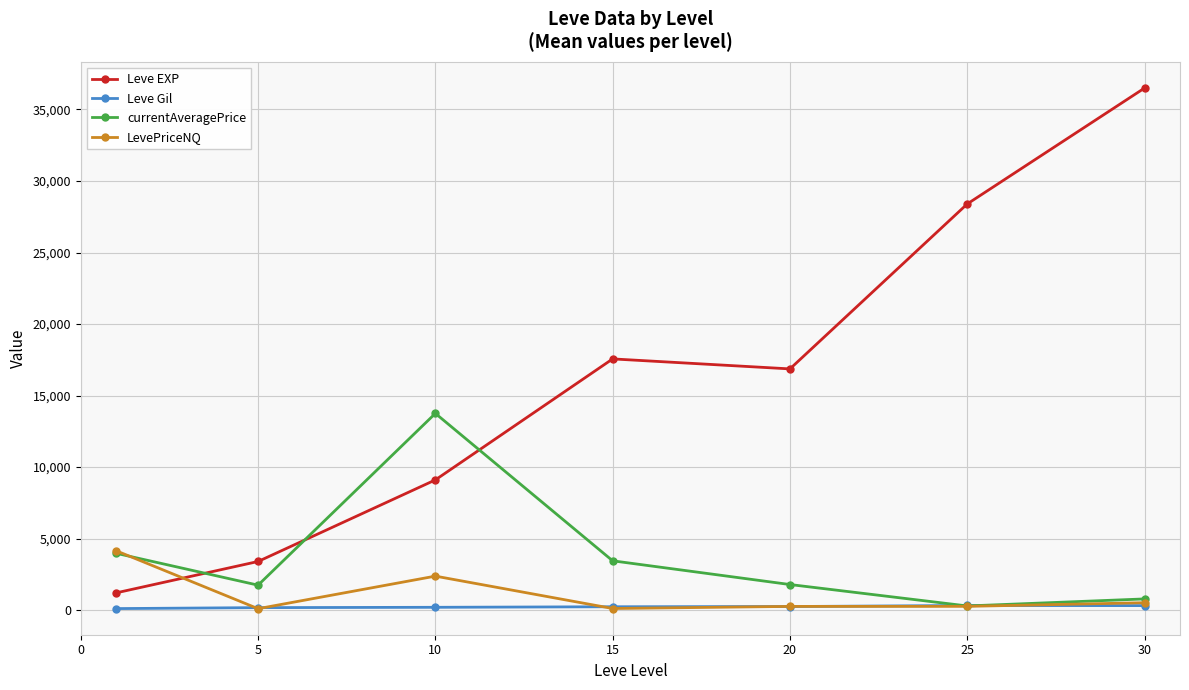

How many times do Leve Gil and currentAveragePrice cross each other?

2